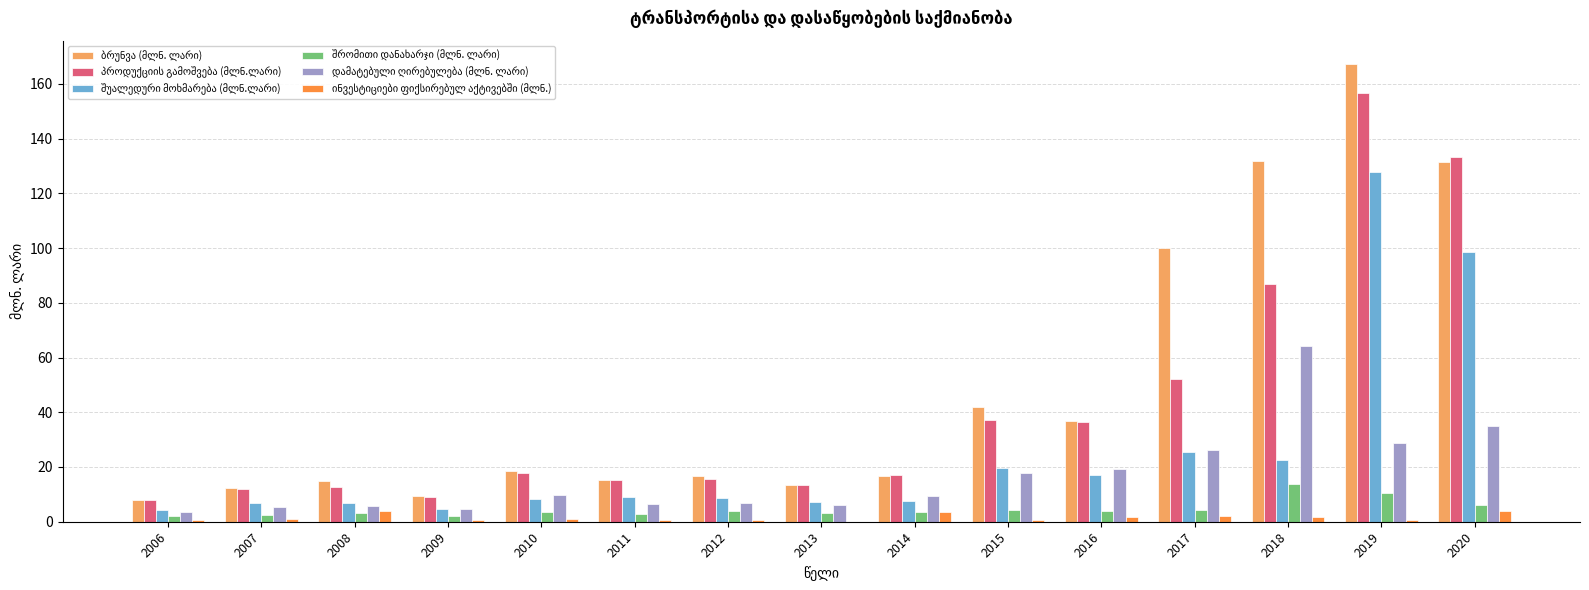

At which category is the sum across all series the highest?

2019